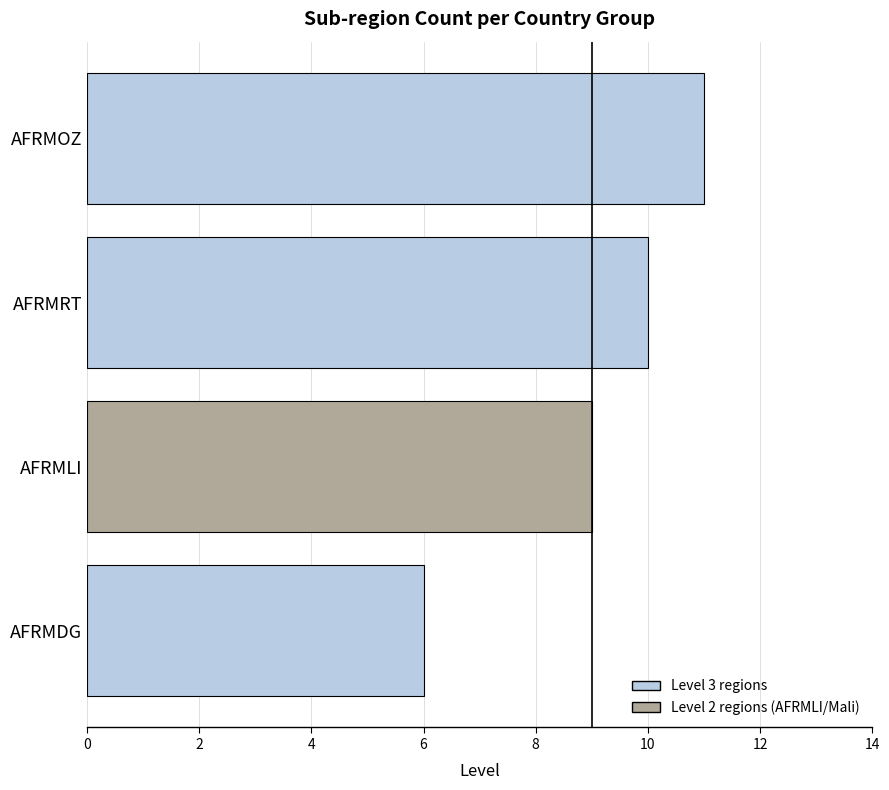

Is it true that the value at AFRMOZ is 20?

False